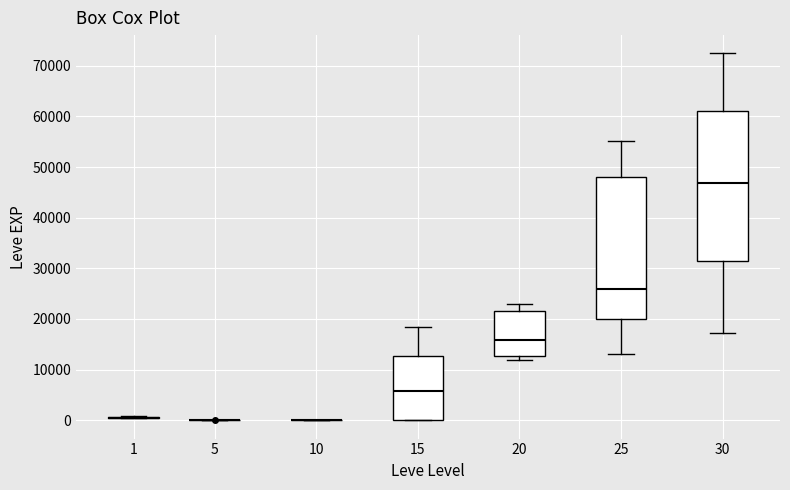

Where does the upper whisker of the box at x = 25 end on the y-axis? The values are not printed on the chart, so give them approximately, as read against the axis.

55000